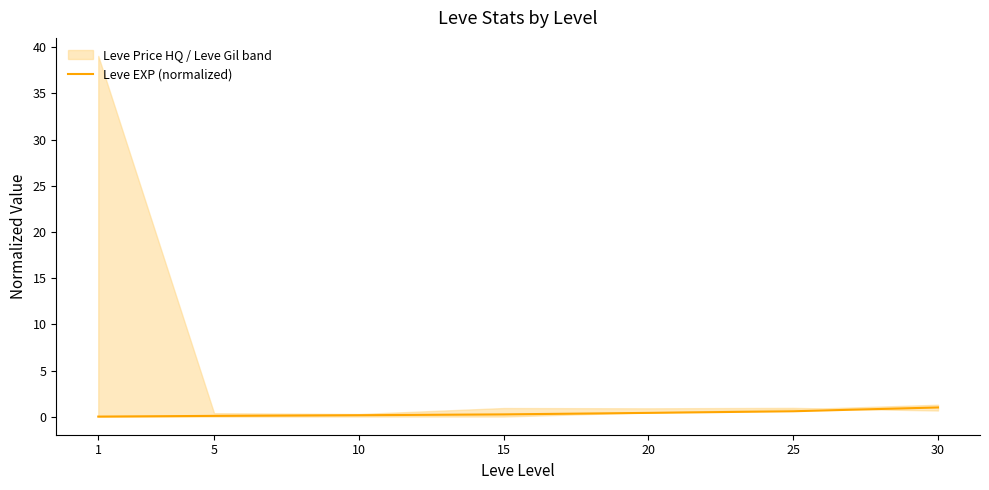

What is the difference between the values at 30 and 5?

0.9